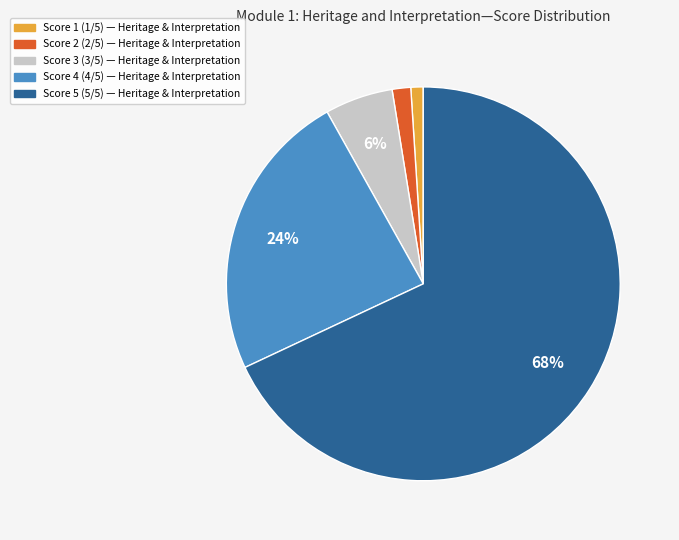

Between Score 5 and Score 2, which is larger?

Score 5